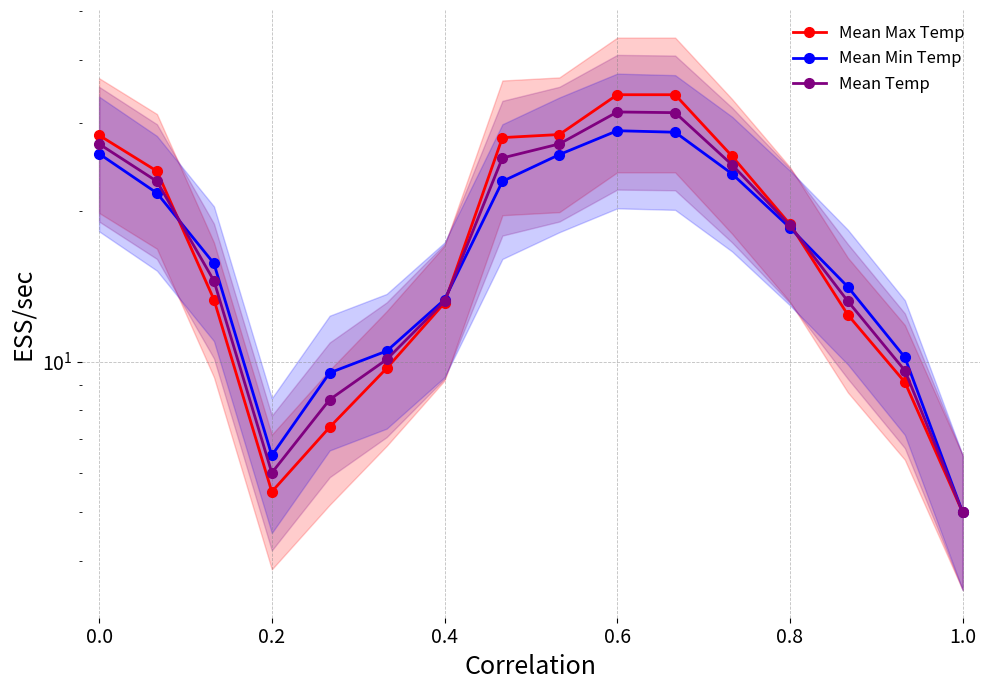

List the series in order of their peak value, lowest first.

Mean Min Temp, Mean Temp, Mean Max Temp